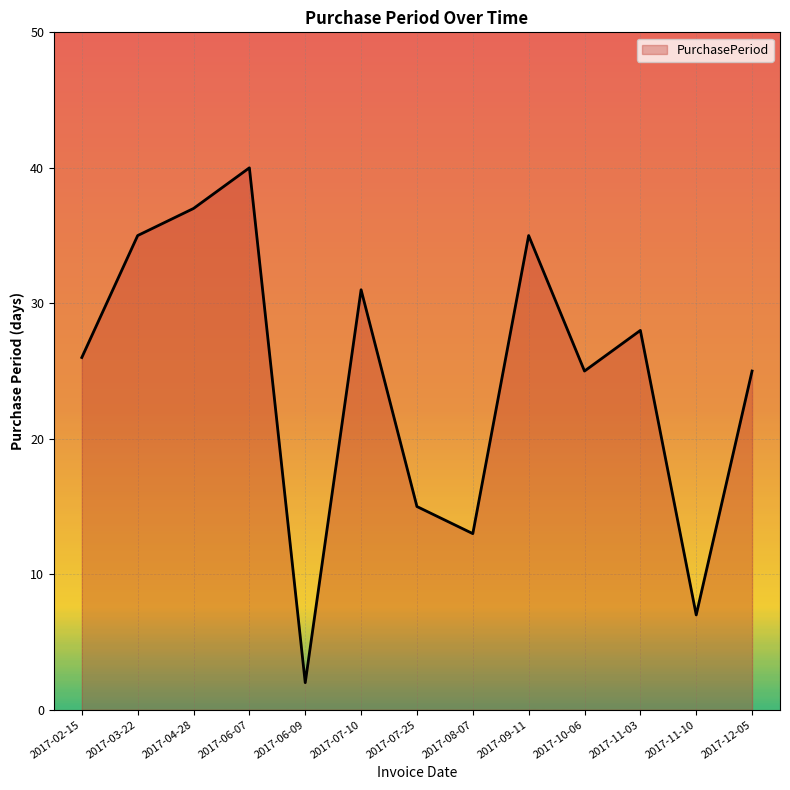

Approximately how many times larger is the value at 2017-07-25 compared to 2017-02-15?

0.6